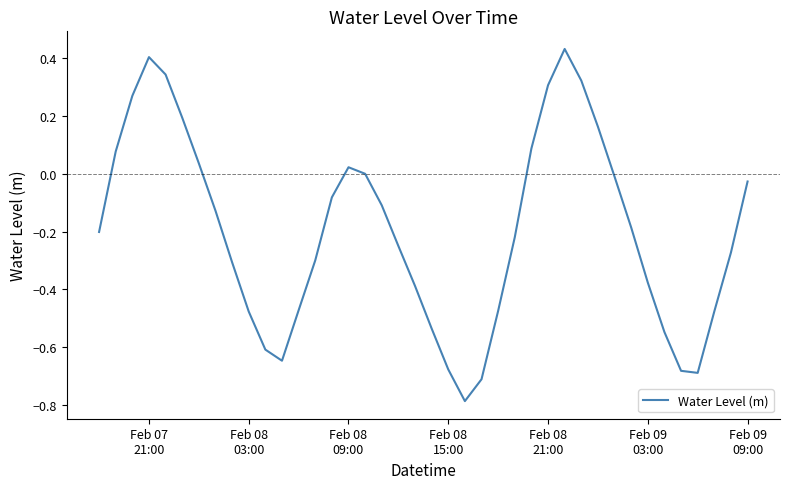

What is the difference between the maximum and minimum values?

1.2